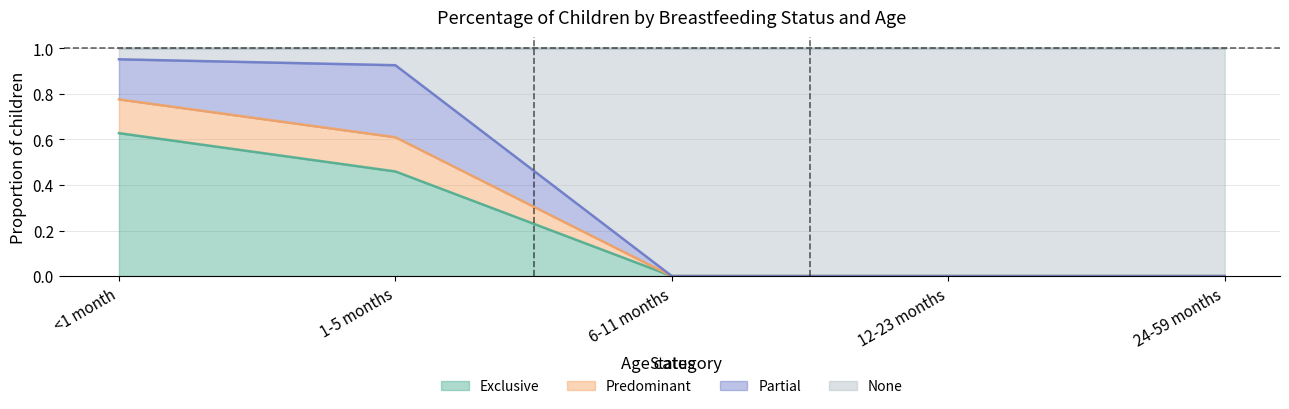

What is the label of the 5th point from the left?

24-59 months